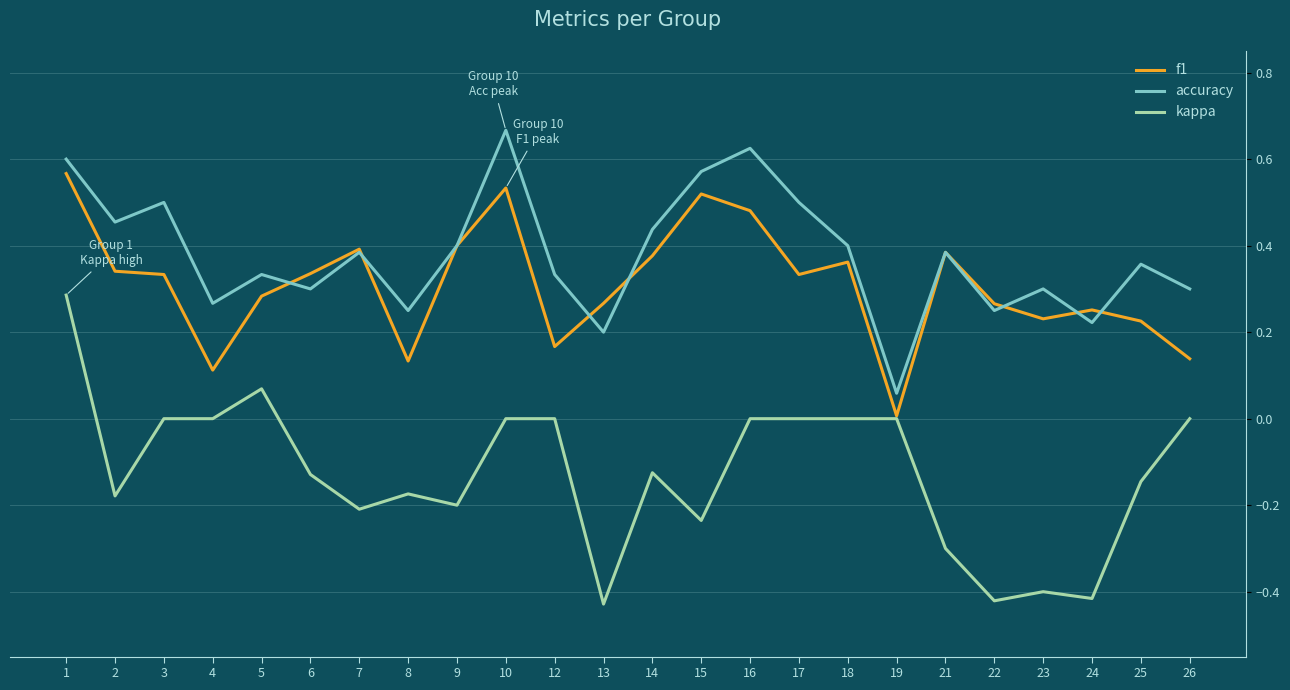

List the series in order of their peak value, highest first.

accuracy, f1, kappa